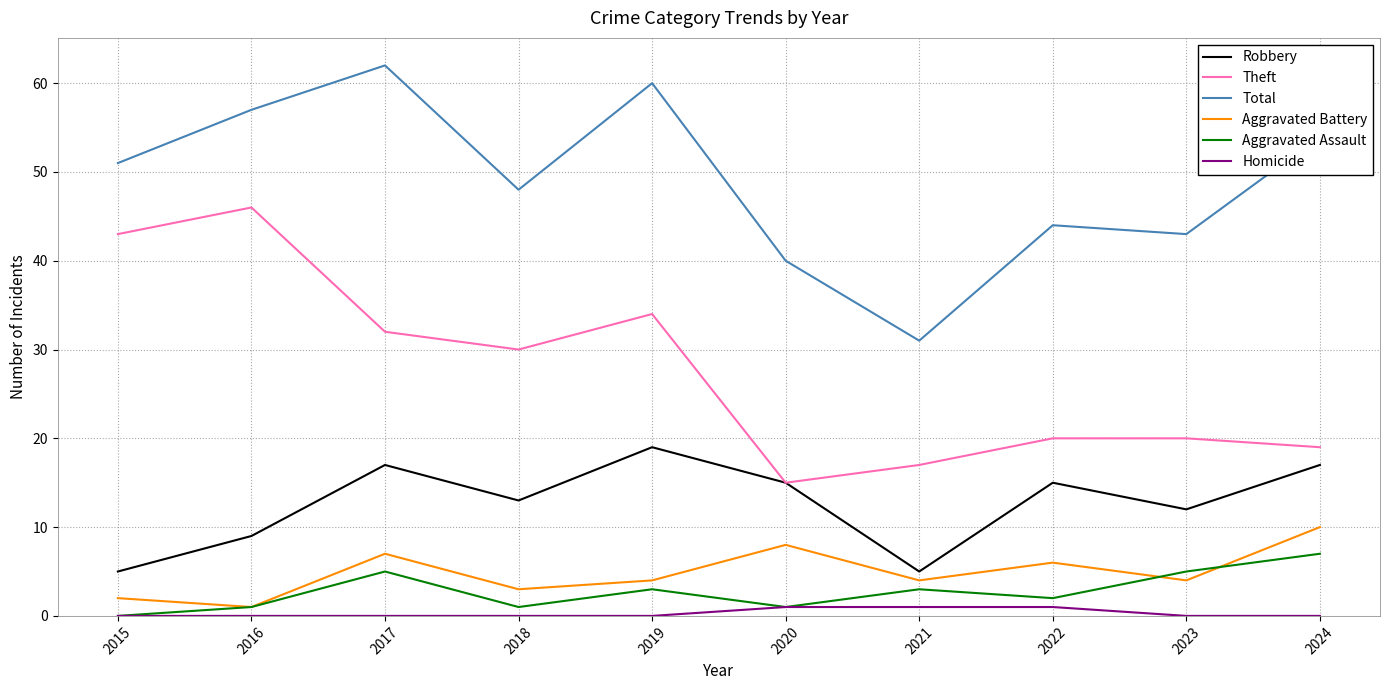

How many lines are shown in the chart?

6